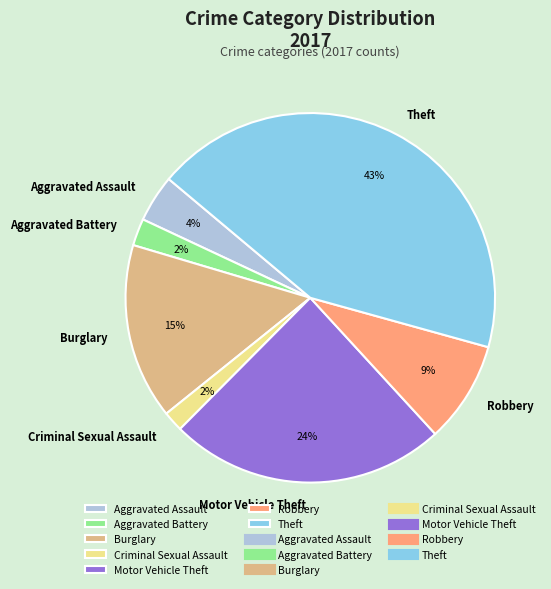

What is the largest slice in the pie chart?

Theft